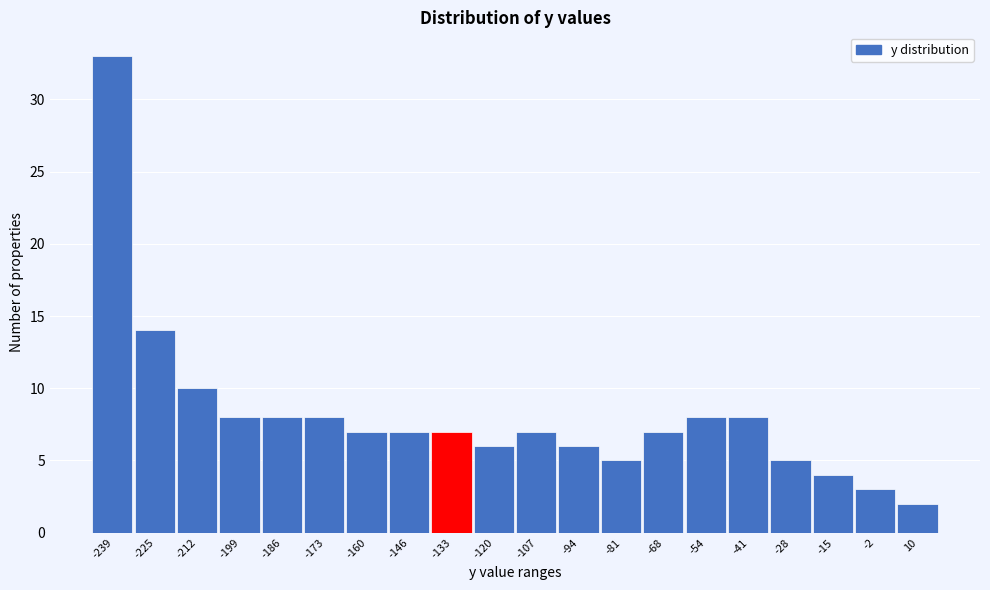

Reading right to left, extract all data points from this chart.

2	3	4	5	8	8	7	5	6	7	6	7	7	7	8	8	8	10	14	33